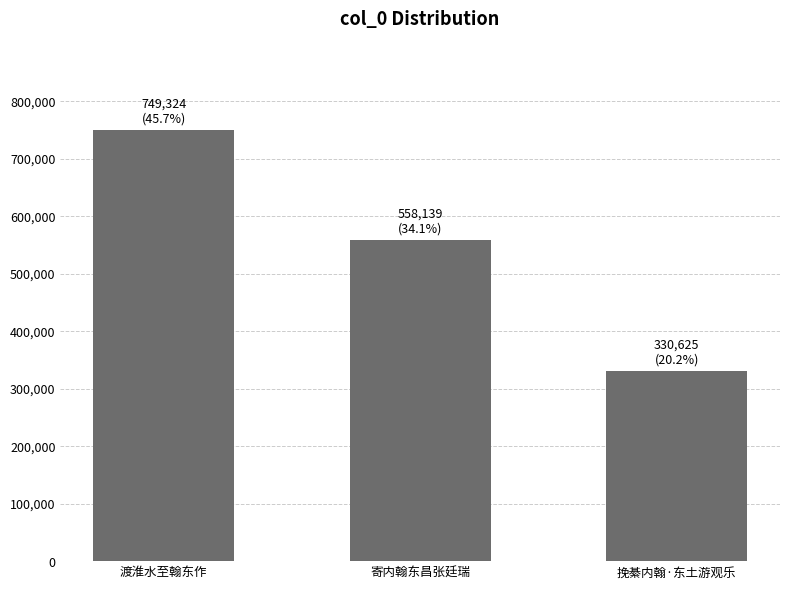

Count the values in the range 330625 to 749324.

3